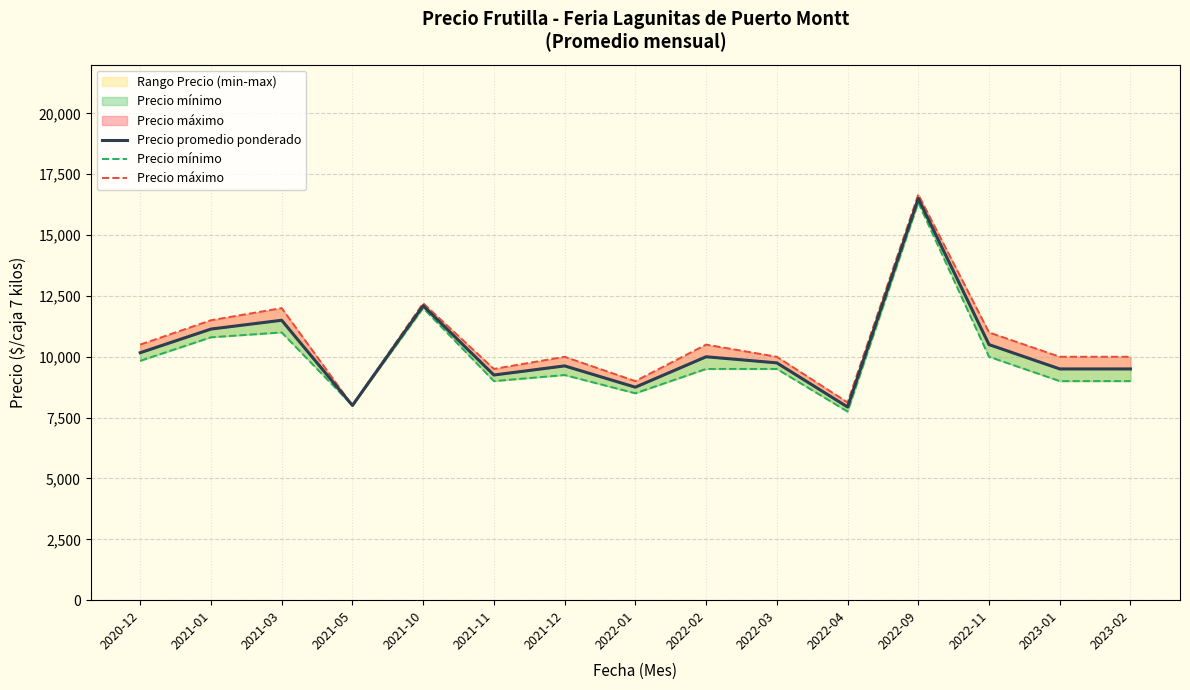

True or false: Precio promedio ponderado and Precio mínimo cross at least once.

False